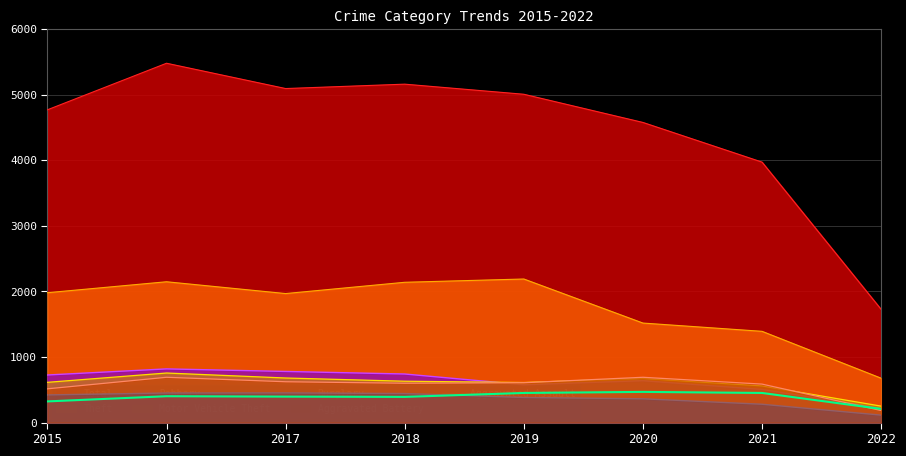

What is the change in value from 2017 to 2019?

+56